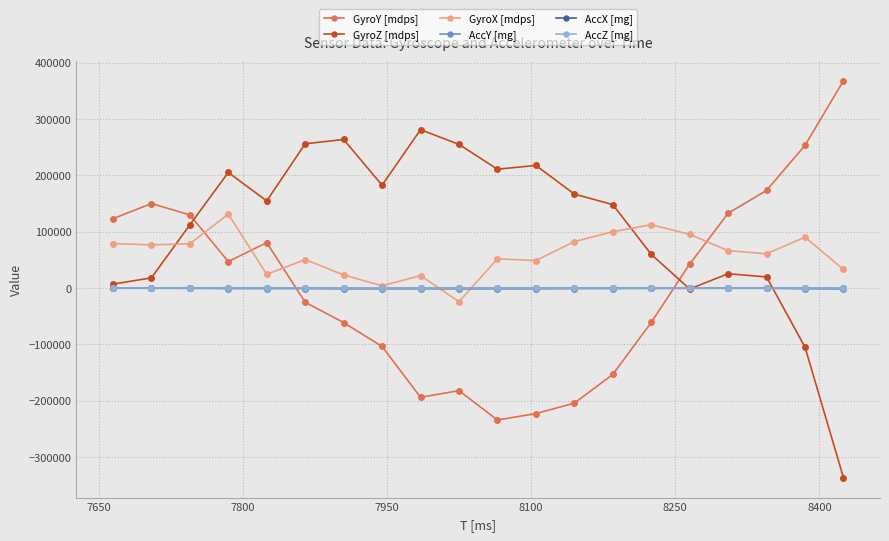

What is the greatest value displayed?

368130